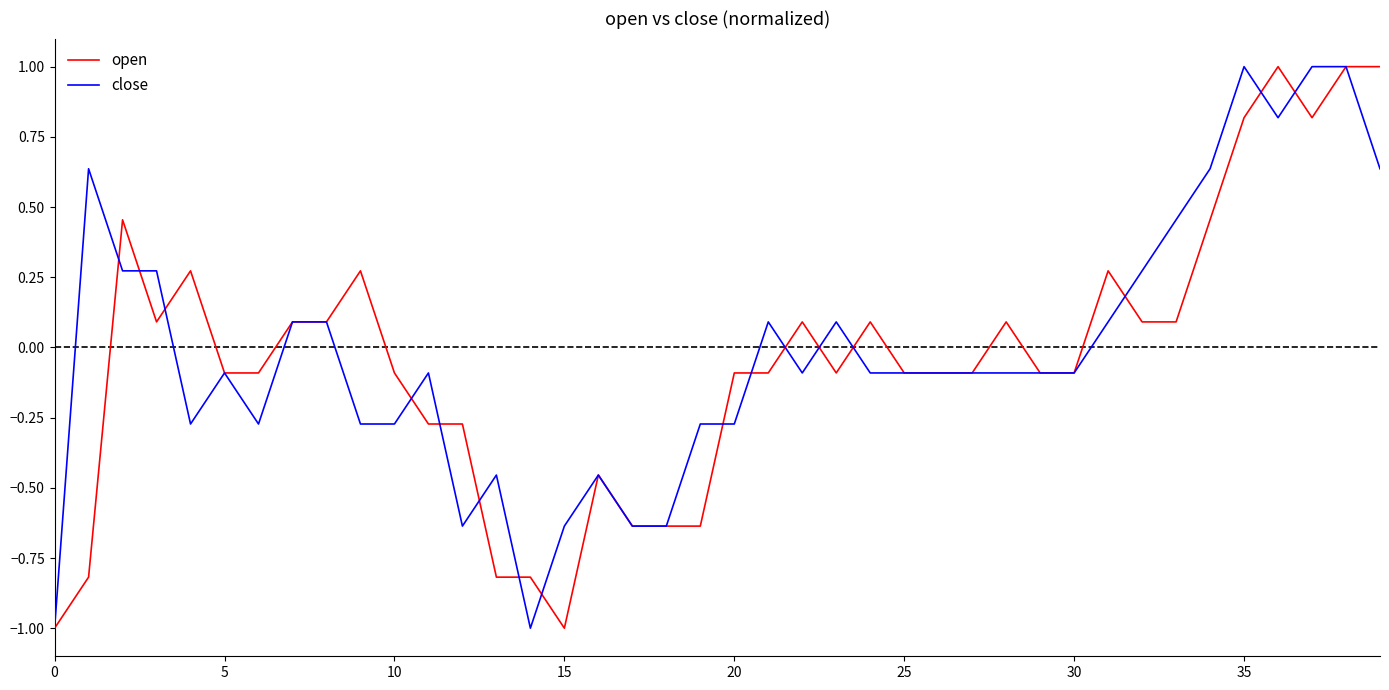

What is the maximum value for open?

1.0